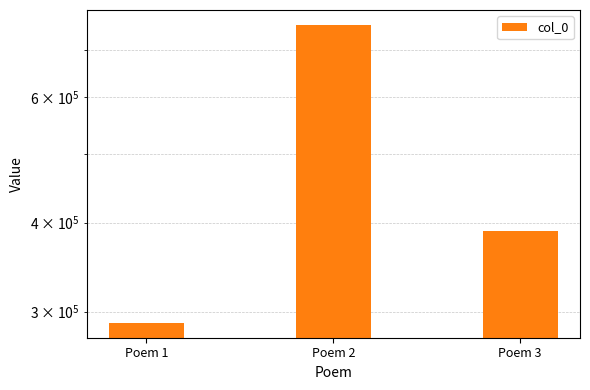

What is the difference between the values at Poem 3 and Poem 2?

369232